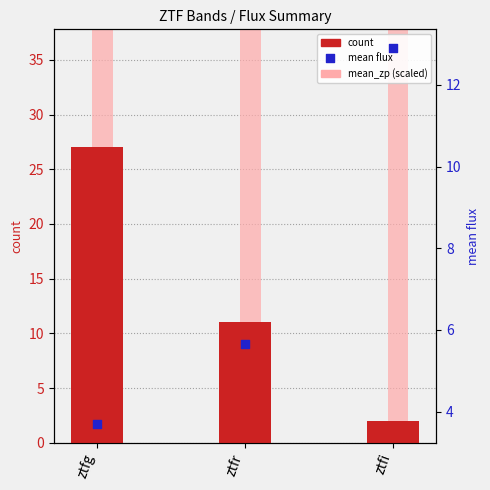

At how many categories does at least one series exceed 69?

3